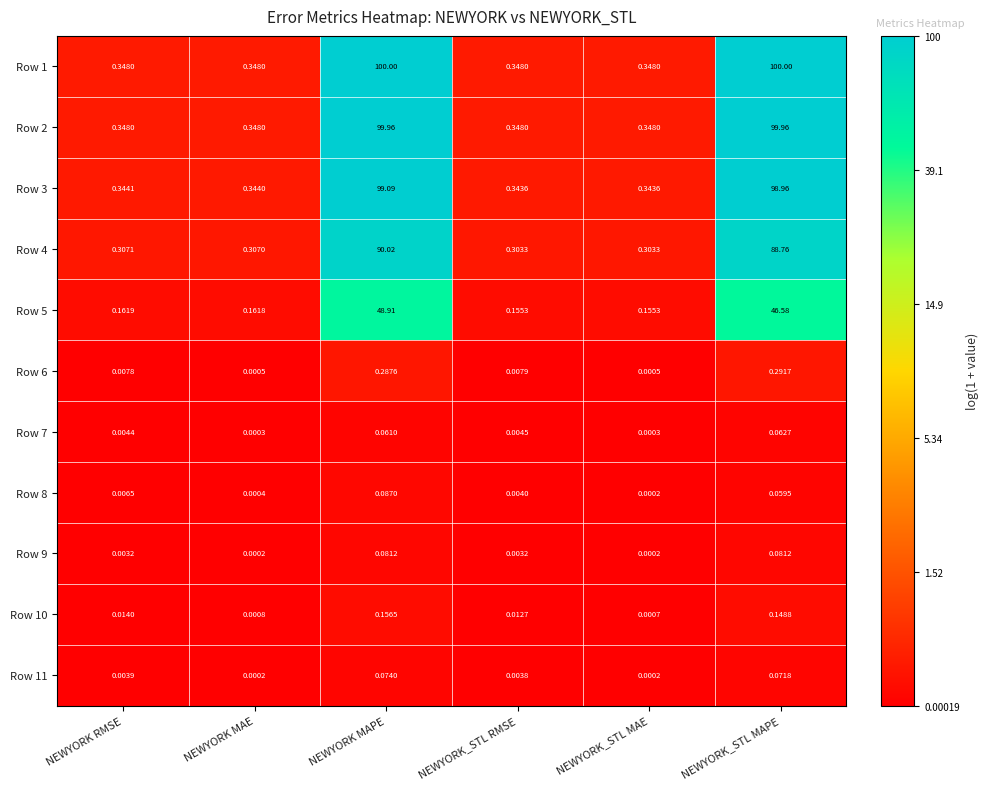

At NEWYORK_STL MAPE, list the series in order from smallest to largest.

Row 8, Row 7, Row 11, Row 9, Row 10, Row 6, Row 5, Row 4, Row 3, Row 2, Row 1